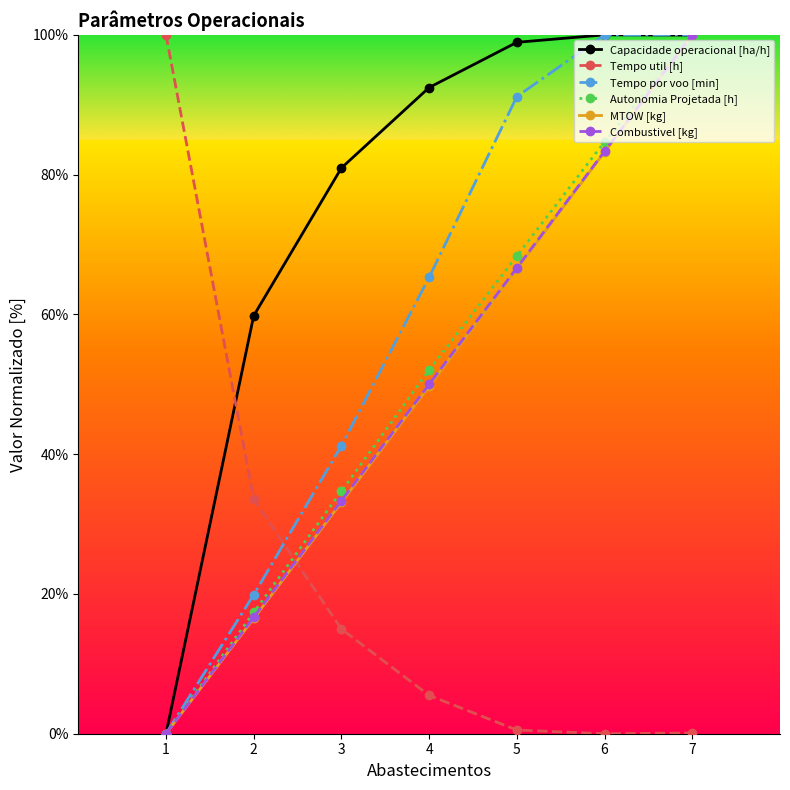

Does the chart have visible grid lines?

No